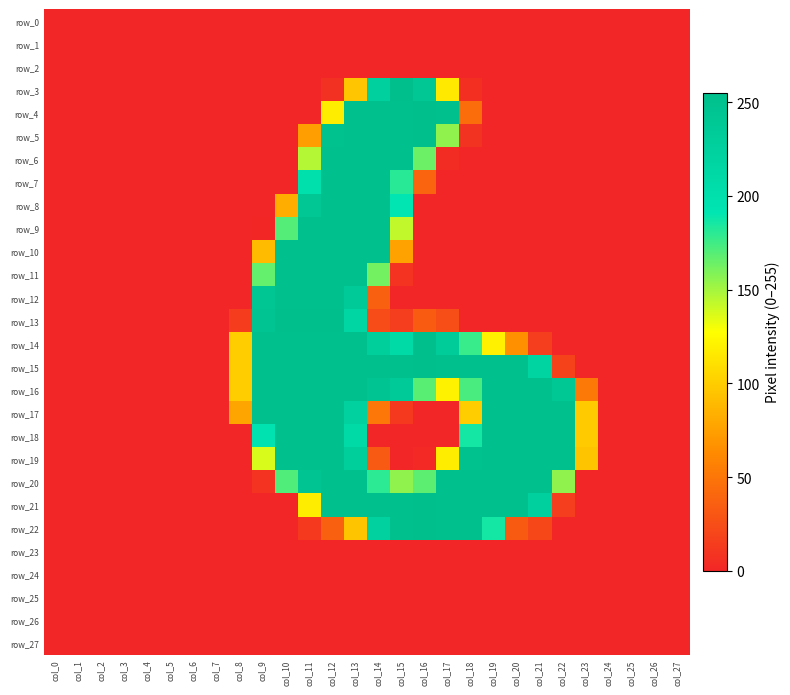

How many values in the row_16 series exceed 121?

13